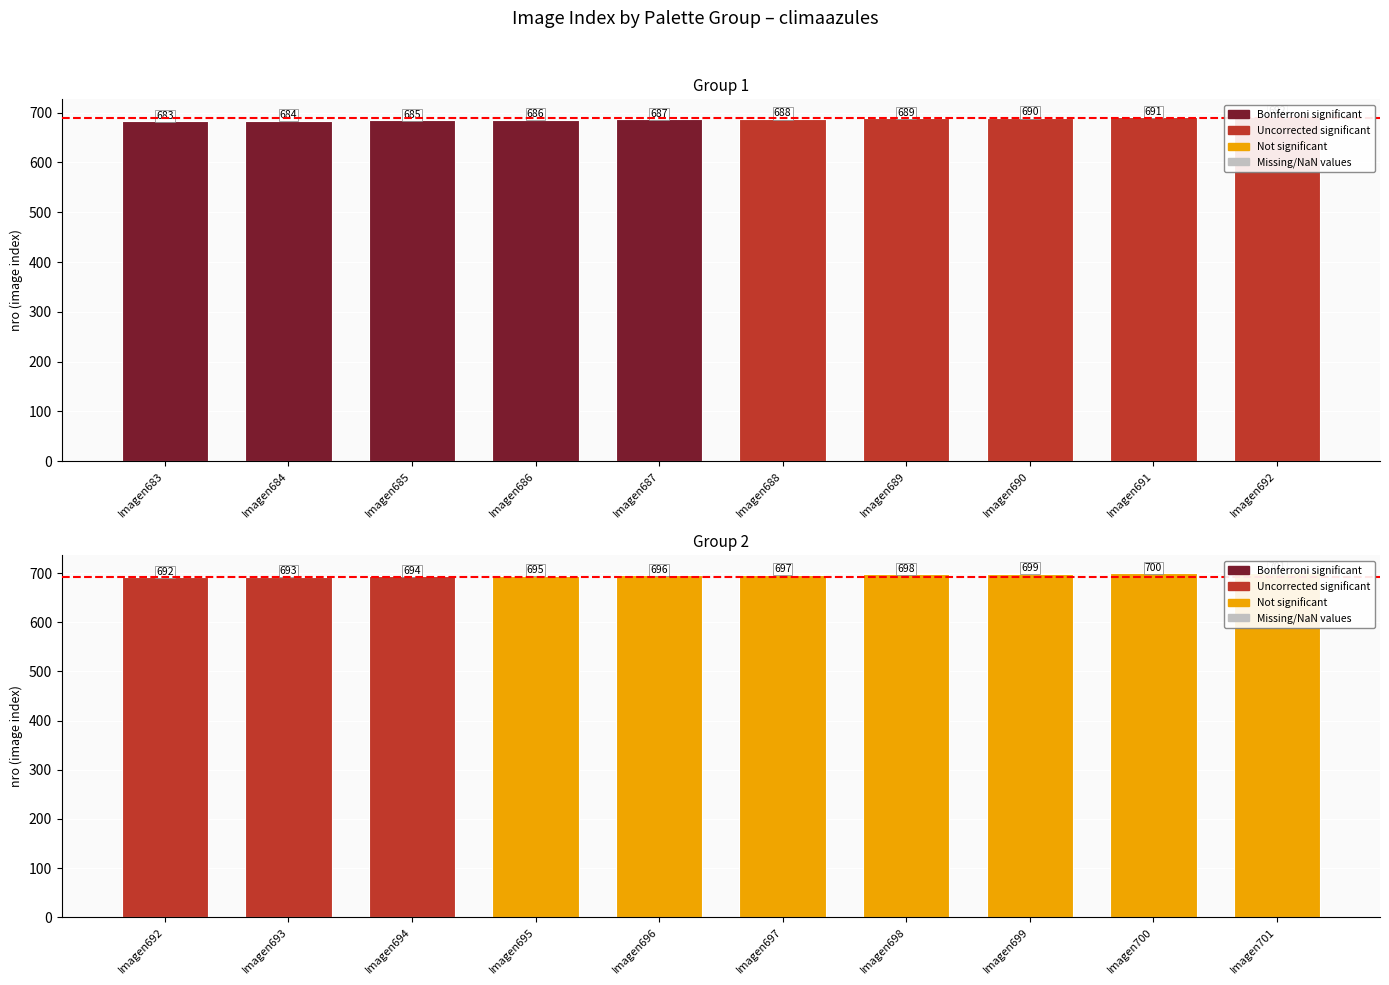

List the labels in order of value, largest first.

Imagen701, Imagen700, Imagen699, Imagen698, Imagen697, Imagen696, Imagen695, Imagen694, Imagen693, Imagen692